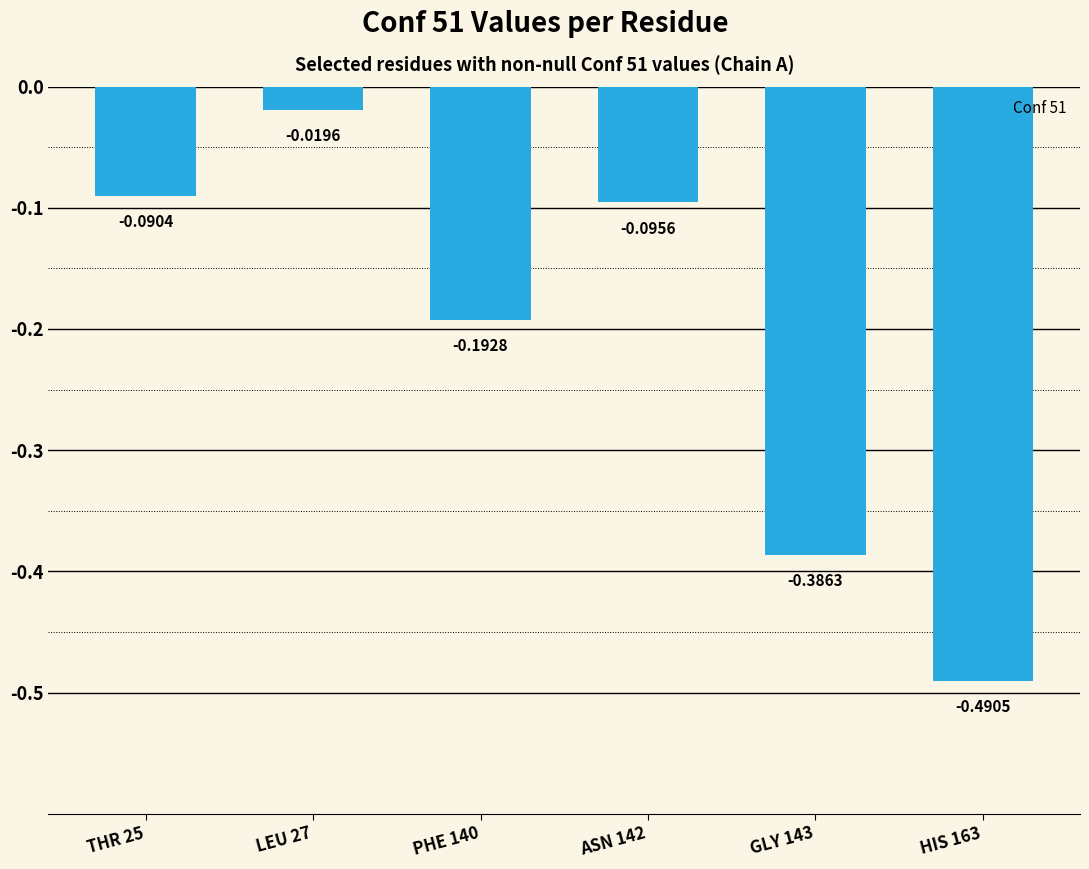

What is the difference between the maximum and second lowest values?

0.4